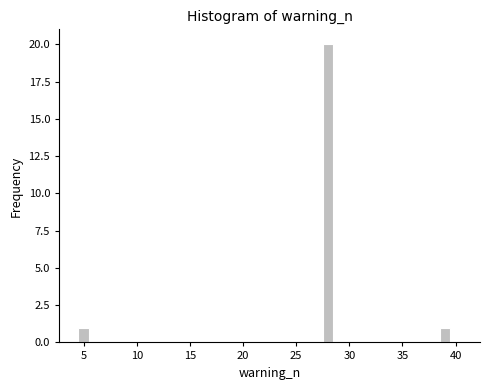

Read against the x-axis, roughly where is the centre of the tallest bar?

28.0